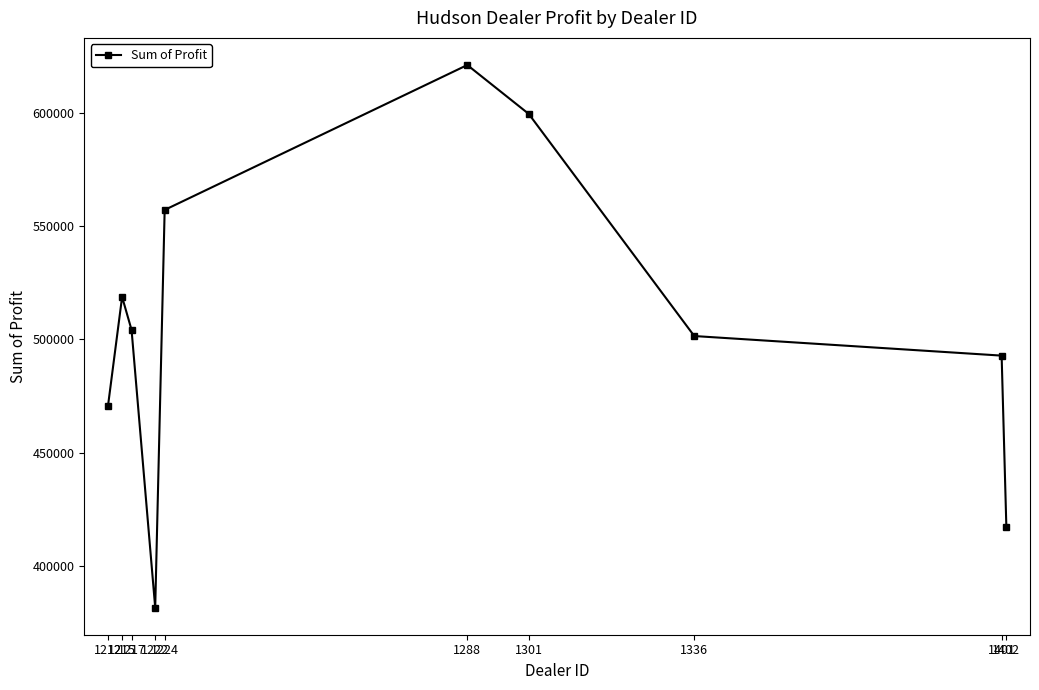

How many interior local valleys (lower than both neighbors) does the data have?

1